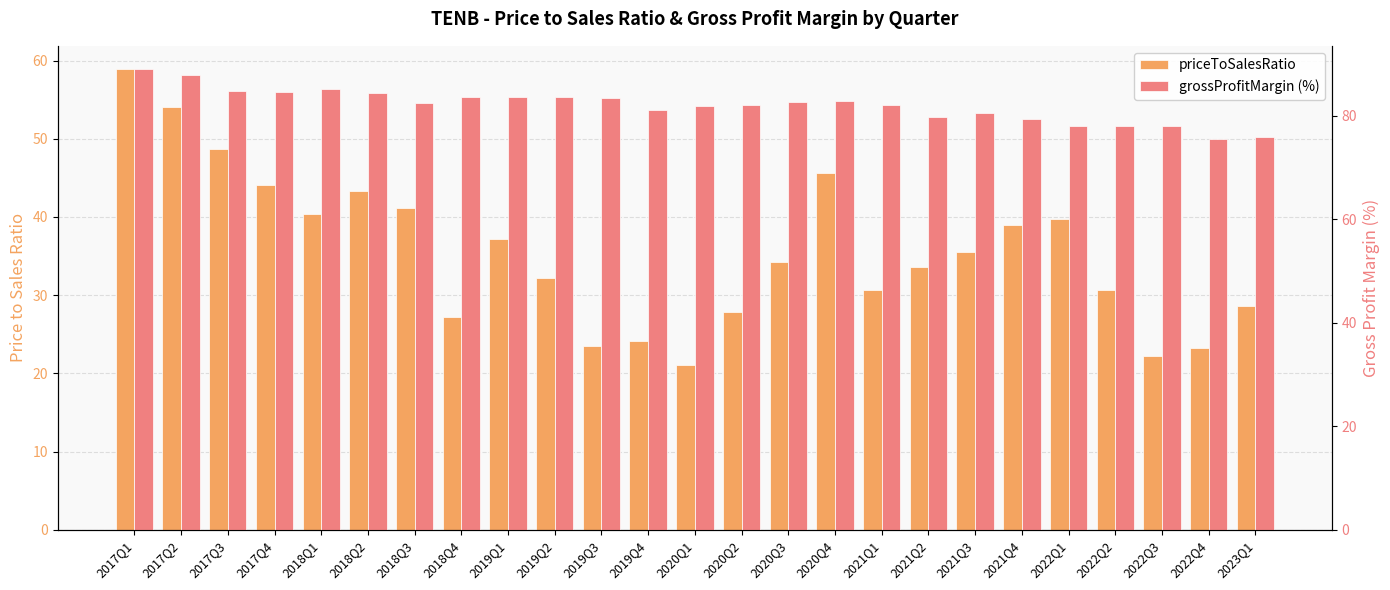

How many groups of bars are there?

25